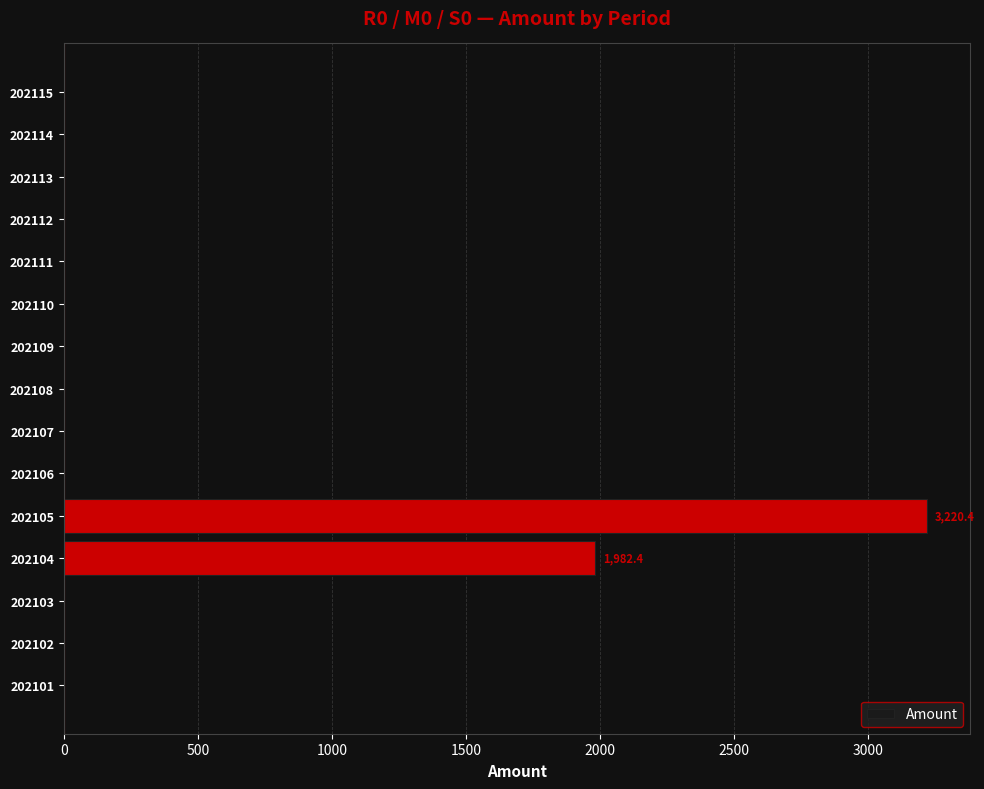

The value at 202102 is 0.0. True or false?

True